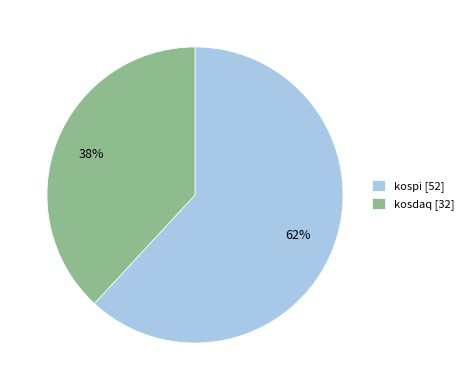

Rank the categories by value from lowest to highest.

kosdaq, kospi